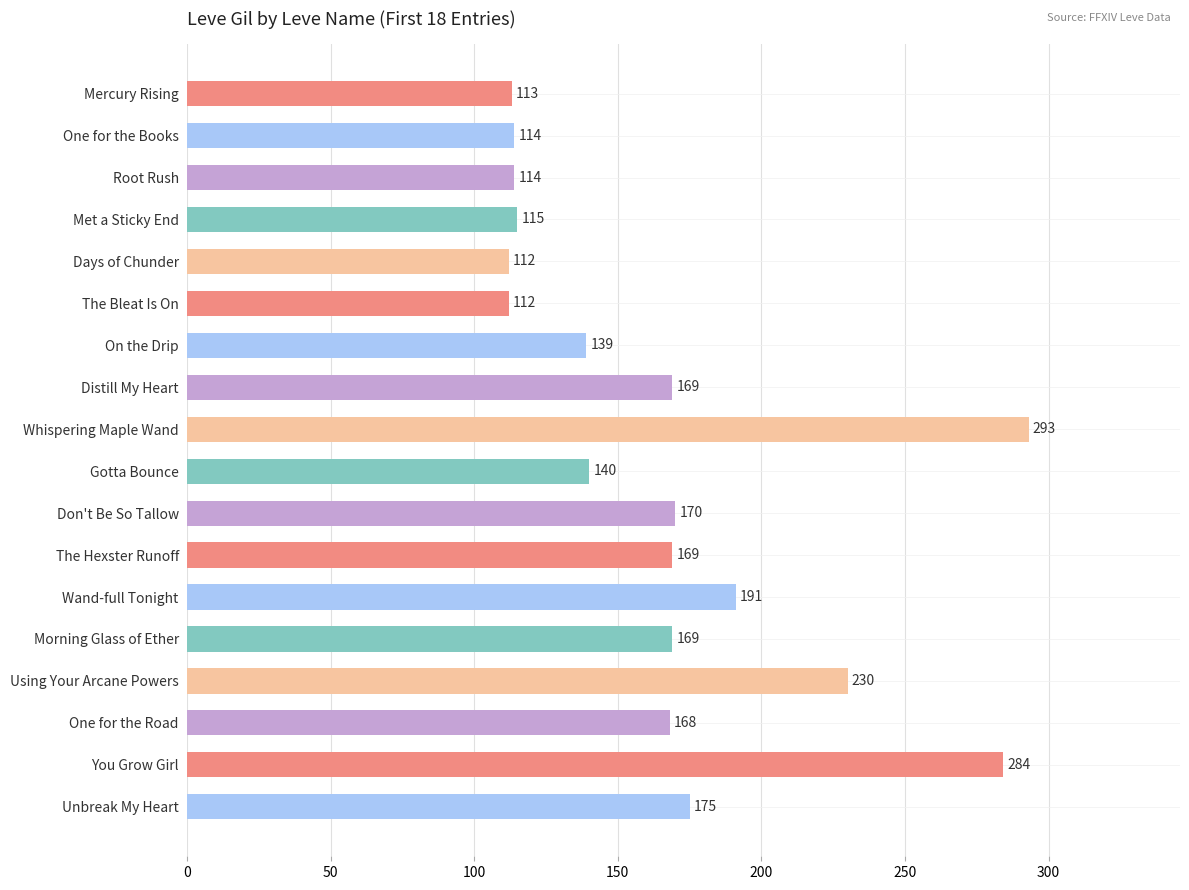

What is the sum of all values?

2977